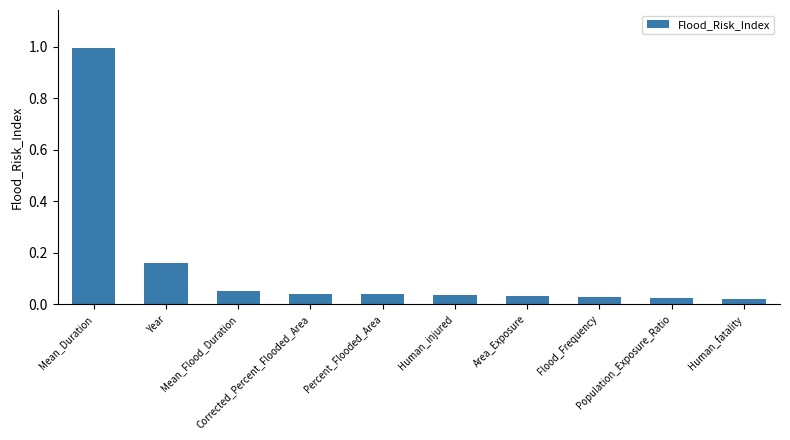

Rank the categories by value from lowest to highest.

Human_fatality, Population_Exposure_Ratio, Flood_Frequency, Area_Exposure, Human_injured, Percent_Flooded_Area, Corrected_Percent_Flooded_Area, Mean_Flood_Duration, Year, Mean_Duration